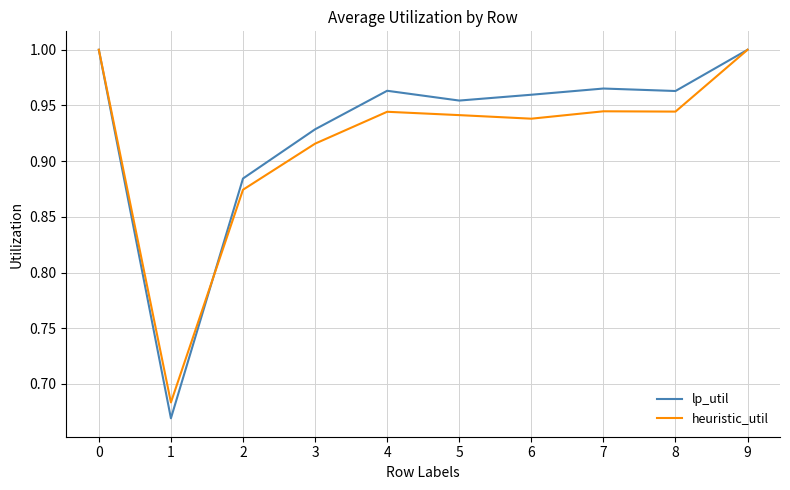

Rank the series at 6 from highest to lowest value.

lp_util, heuristic_util